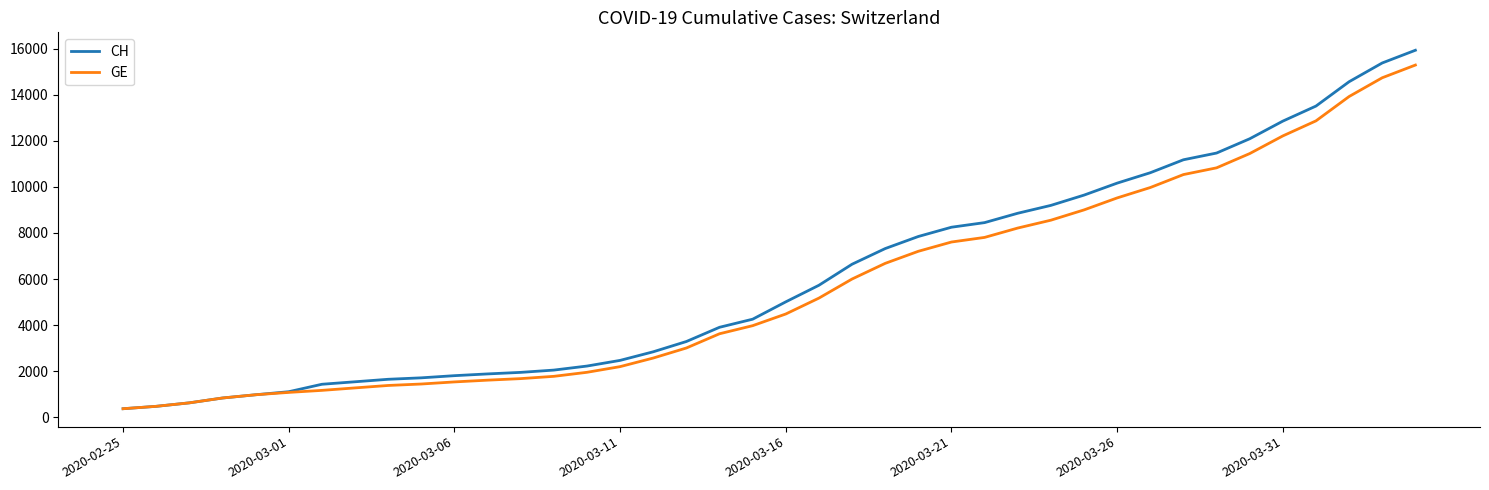

Which series has the largest range (max minus min)?

CH